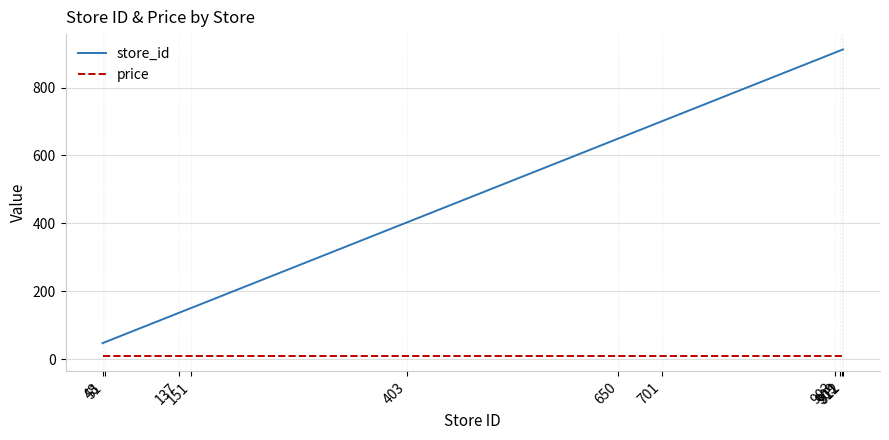

At 403, list the series in order from largest to smallest.

store_id, price